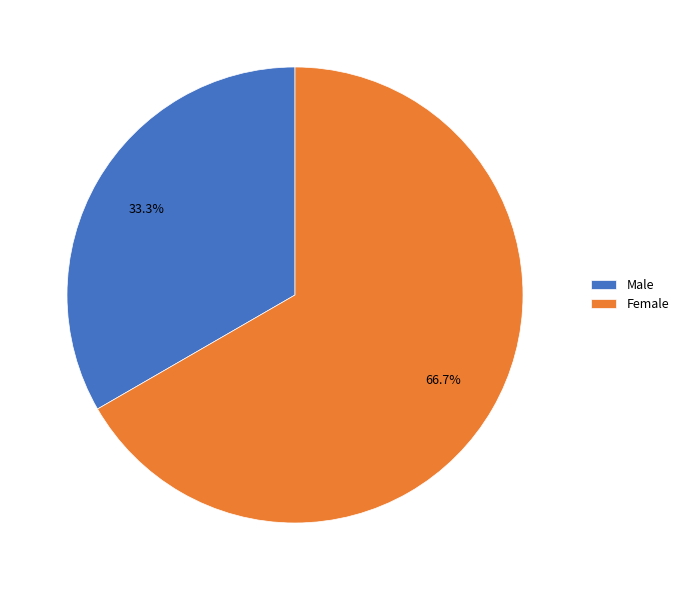

To the nearest percent, what percentage of the pie is Female?

67%